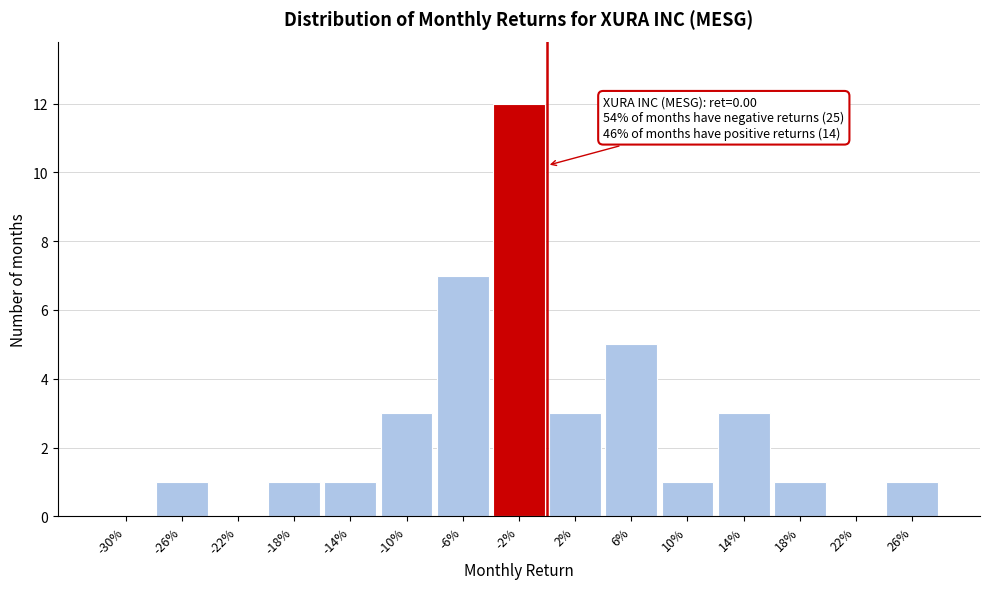

Reading left to right, transcribe all the data shown in this chart.

-30%=0	-26%=1	-22%=0	-18%=1	-14%=1	-10%=3	-6%=7	-2%=12	2%=3	6%=5	10%=1	14%=3	18%=1	22%=0	26%=1